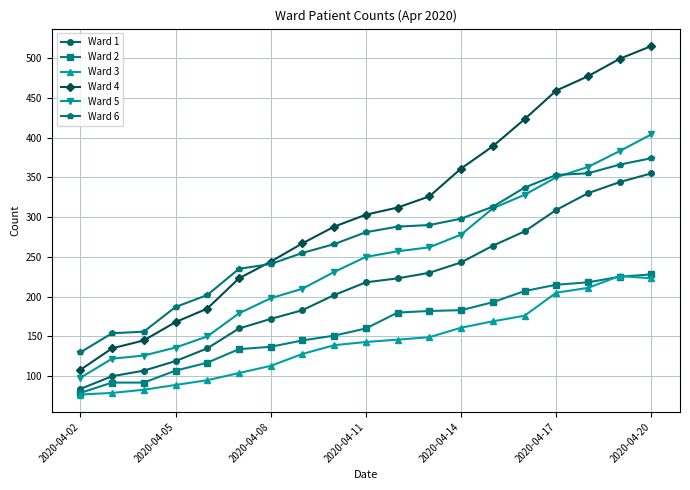

What is the value of the Ward 1 point at the 19th from the left?

355